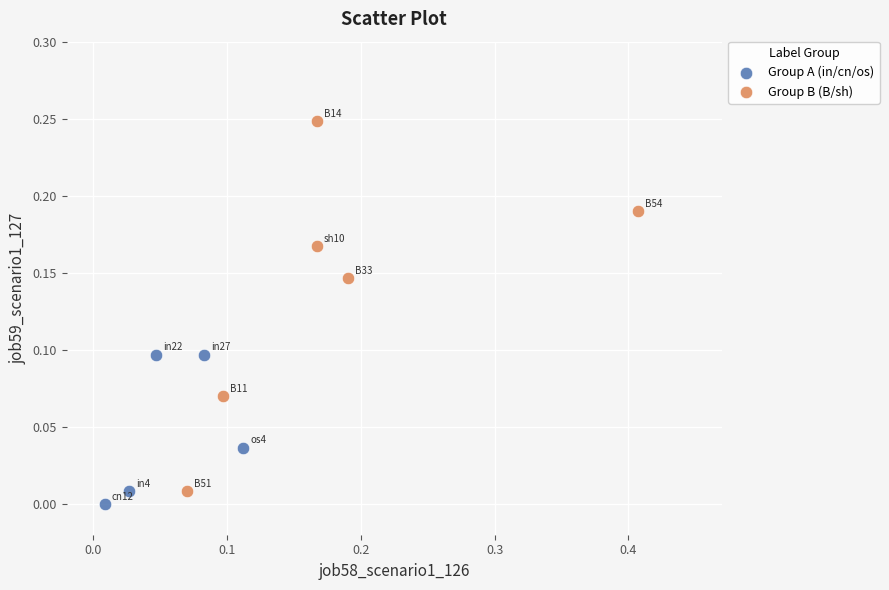

Which series contains the highest Y value?

Group B (B/sh)